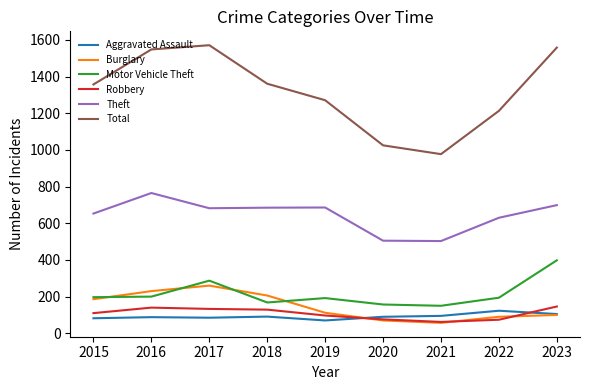

How many interior local valleys does the Total series have?

1